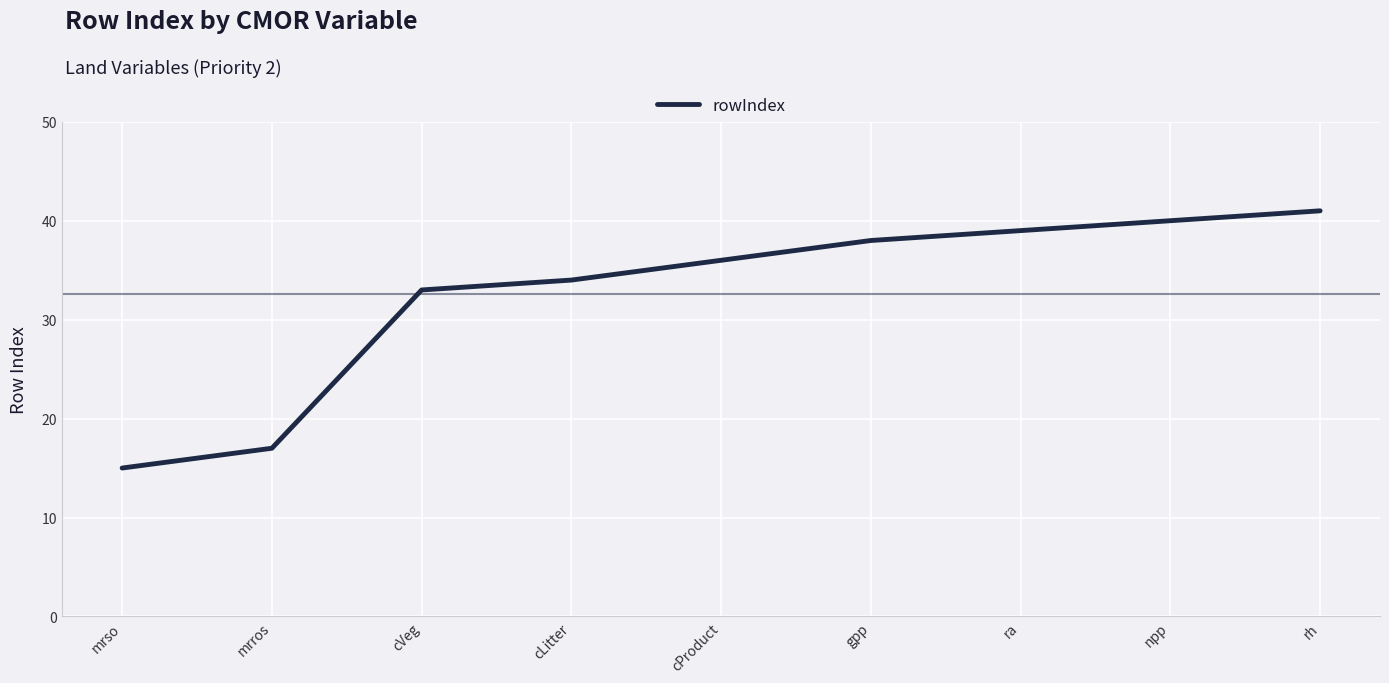

At which label is the value closest to 28?

cVeg